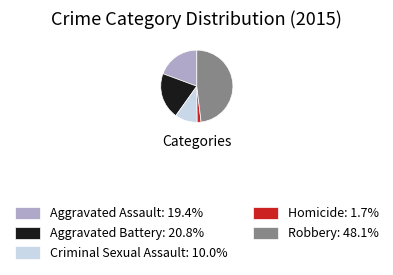

Is it true that Aggravated Battery is 8% of the pie?

False